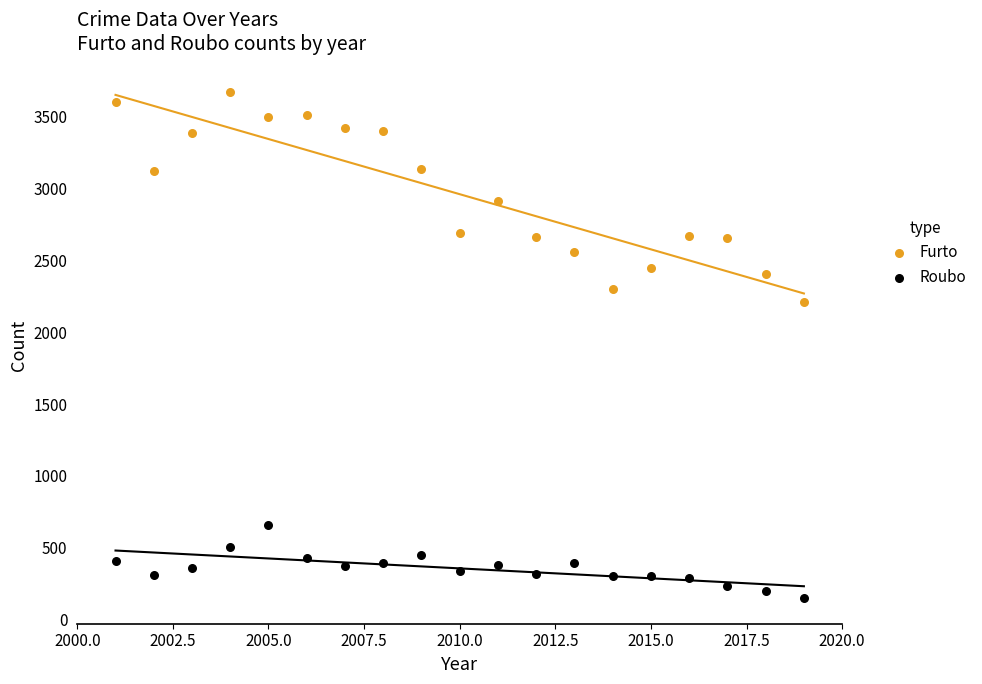

Which series reaches the maximum Y coordinate?

Furto